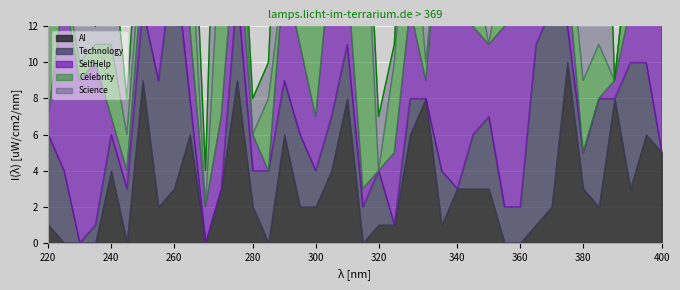

Which series ends up on top after the final intersection of AI and Science?

AI